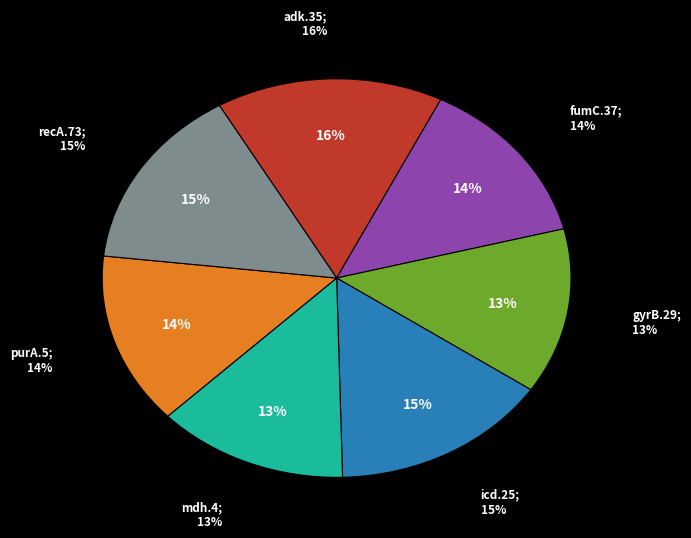

How many slices are in this pie chart?

7